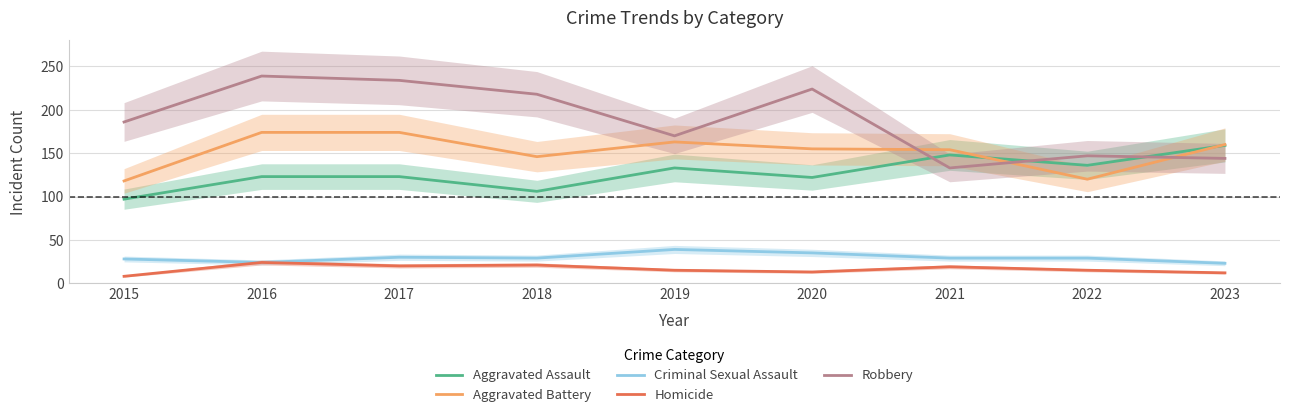

The Aggravated Battery series shows 120 at 2022. True or false?

True